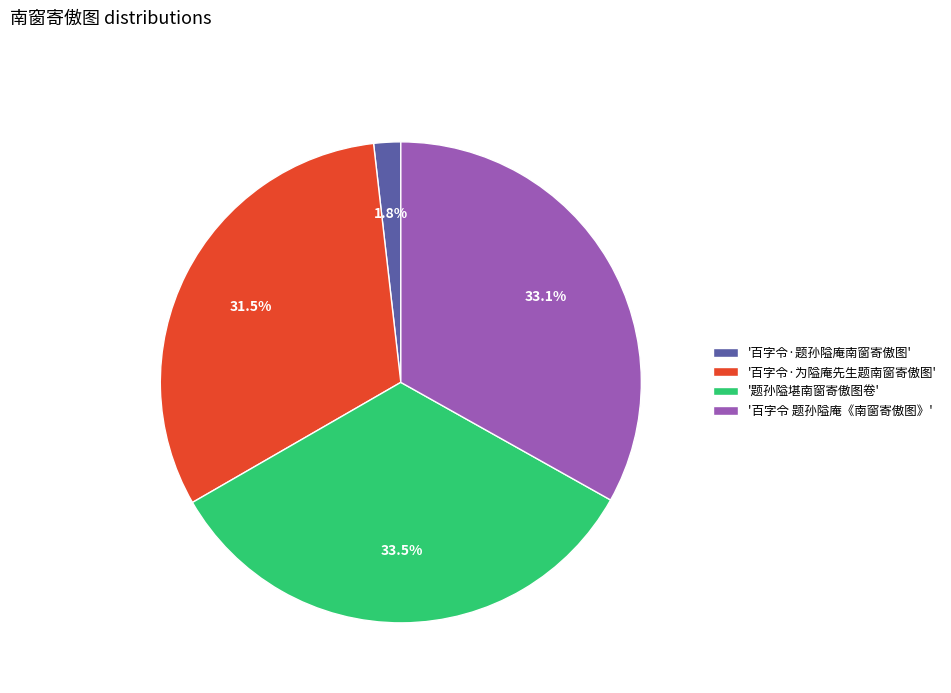

Combined, do '题孙隘堪南窗寄傲图卷' and '百字令·为隘庵先生题南窗寄傲图' account for over 50%?

Yes